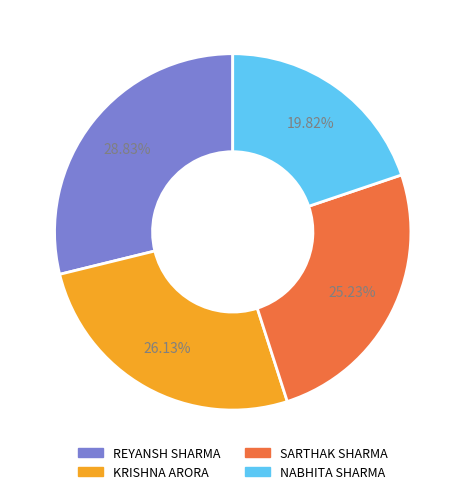

Is there any slice that represents more than half of the pie?

No